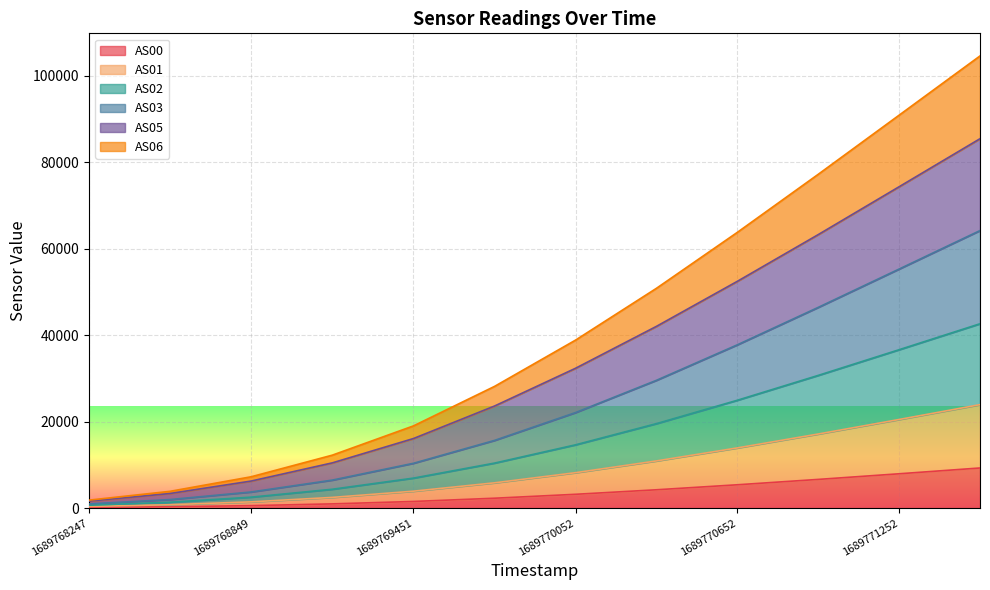

List the labels in order of AS06 value, smallest first.

1689768247, 1689768548, 1689768849, 1689769150, 1689769451, 1689769752, 1689770052, 1689770352, 1689770652, 1689770952, 1689771252, 1689771552